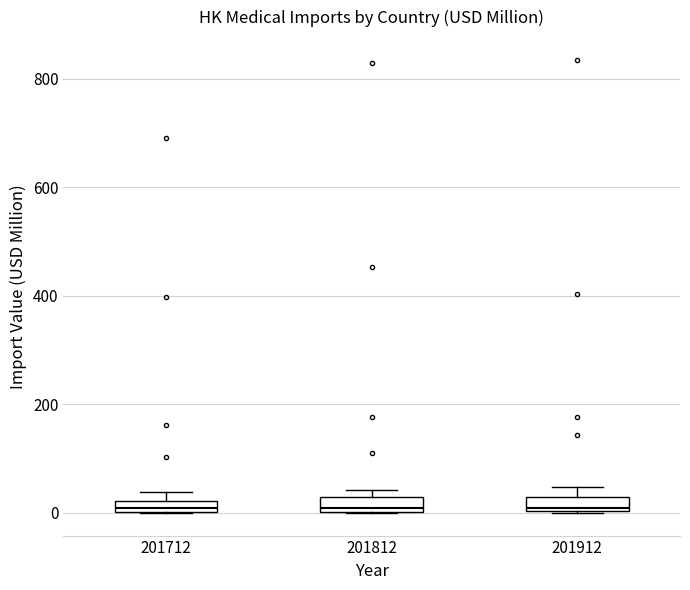

Where is the upper edge of the box at x = 201912 on the y-axis? The values are not printed on the chart, so give them approximately, as read against the axis.

20